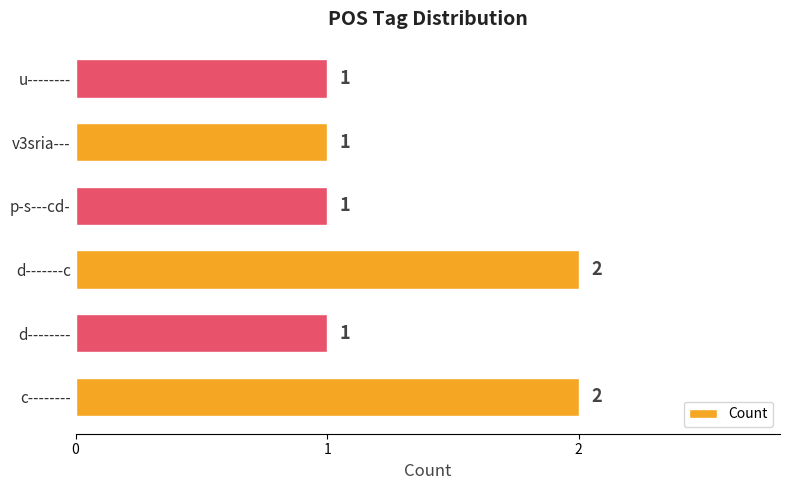

How many bars are there in total?

6